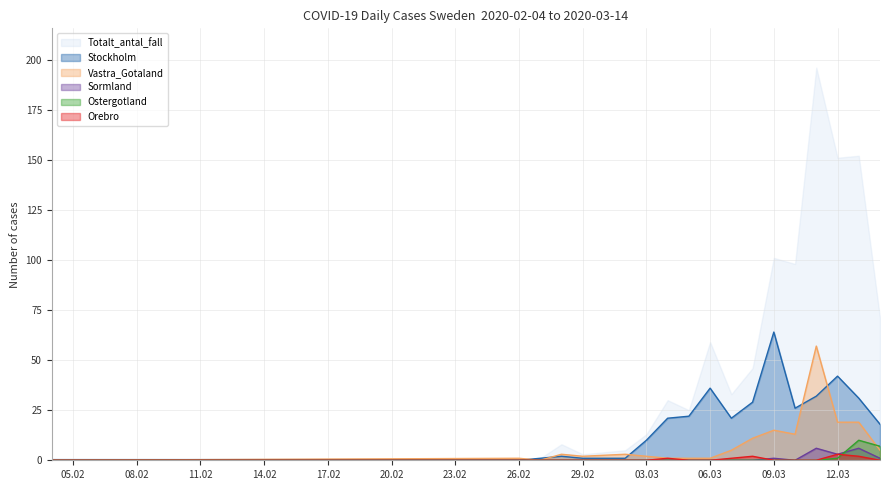

Which series has the largest total across all categories?

Totalt_antal_fall